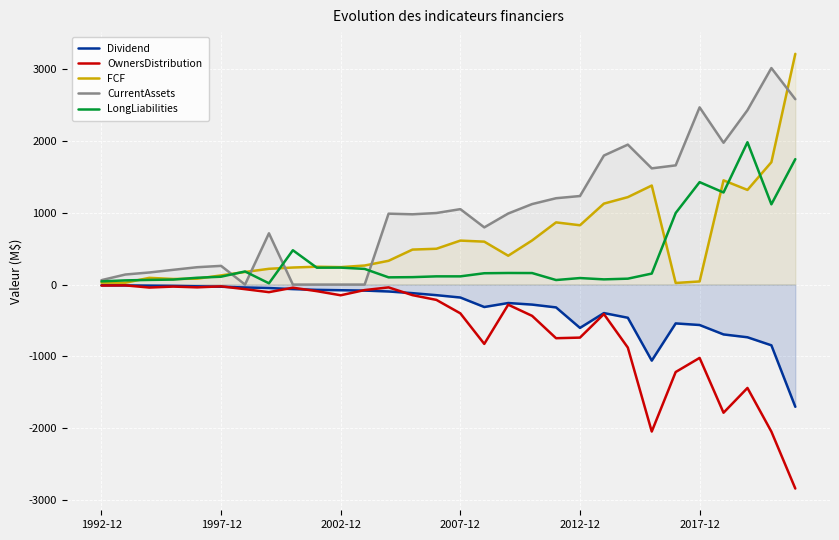

In OwnersDistribution, how many points are lower than both neighbors (excluding endpoints)?

8